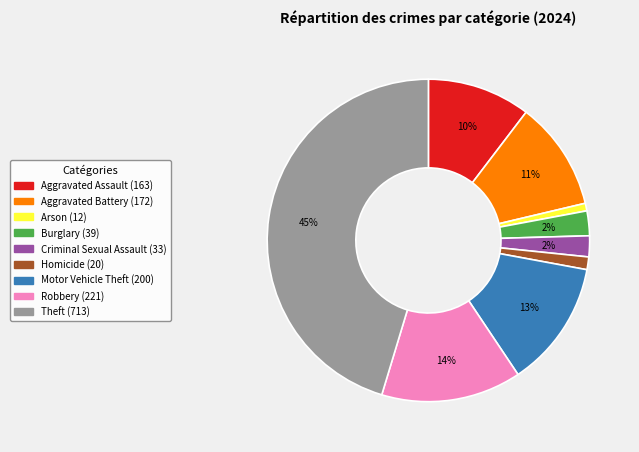

True or false: Theft accounts for 45% of the total.

True